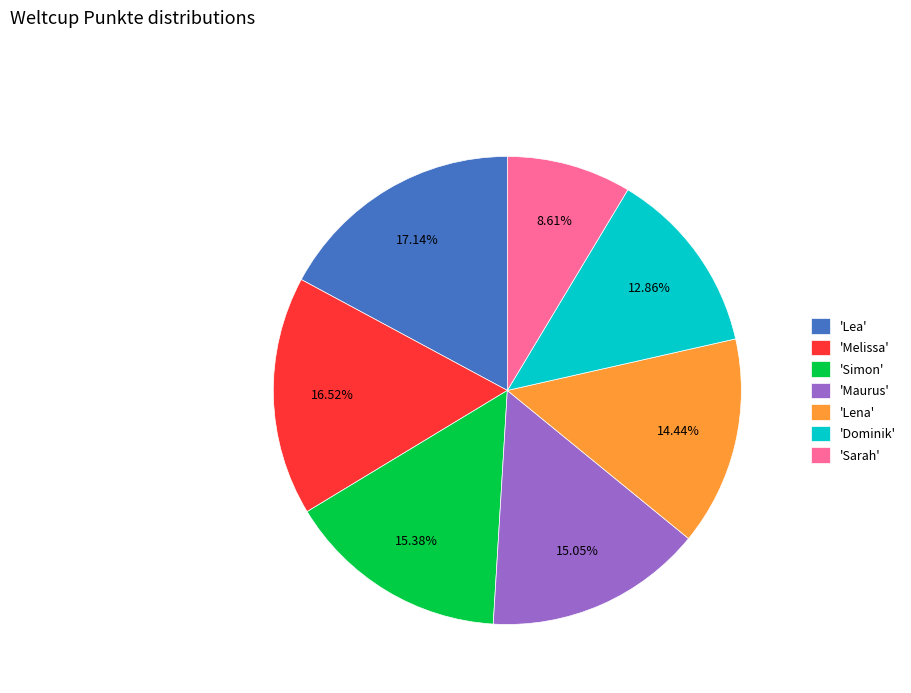

Does 'Simon' account for over 50% of the chart?

No